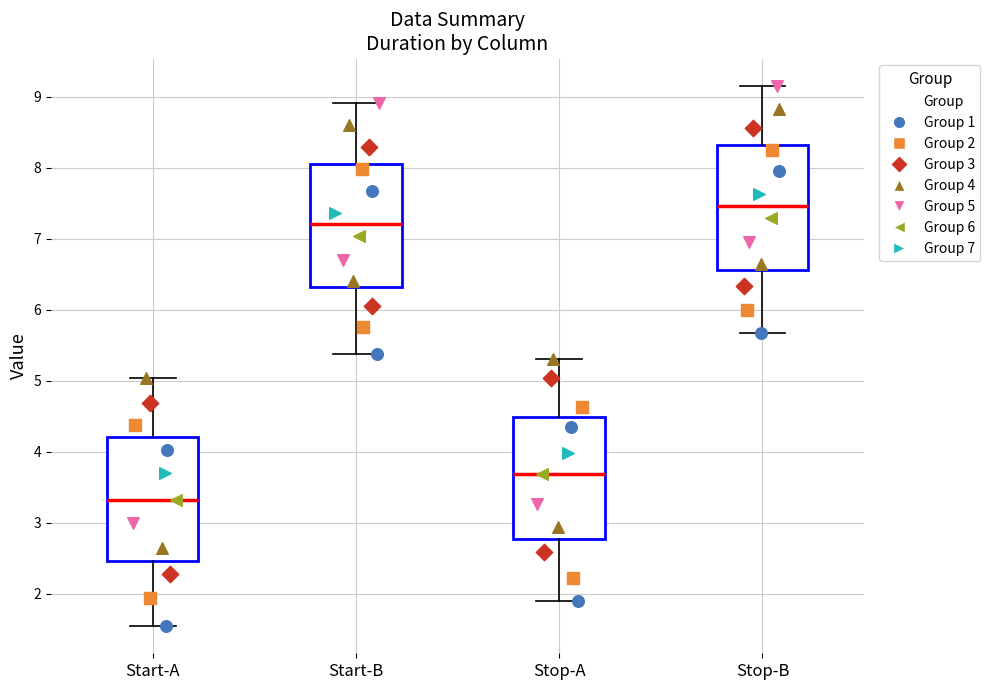

Reading left to right, read every box against the y-axis: the position of its median line, the range the box covers, and the ends of its whiskers. The values are not printed on the chart, so give them approximately, as read against the axis.

Start-A: median 3.3, box 2.5 to 4.2, whiskers 1.5 to 5.0
Start-B: median 7.2, box 6.3 to 8.1, whiskers 5.4 to 8.9
Stop-A: median 3.7, box 2.8 to 4.5, whiskers 1.9 to 5.3
Stop-B: median 7.5, box 6.6 to 8.3, whiskers 5.7 to 9.2